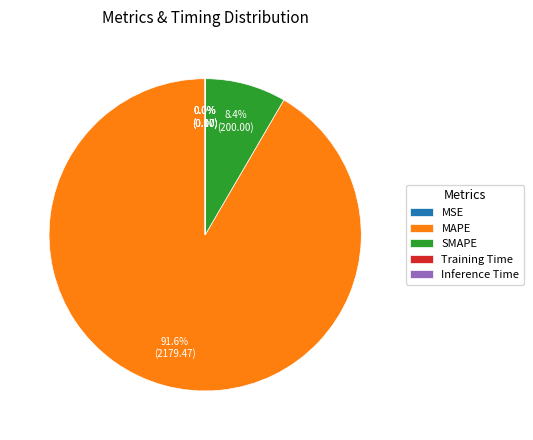

Is there a majority slice in this chart?

Yes